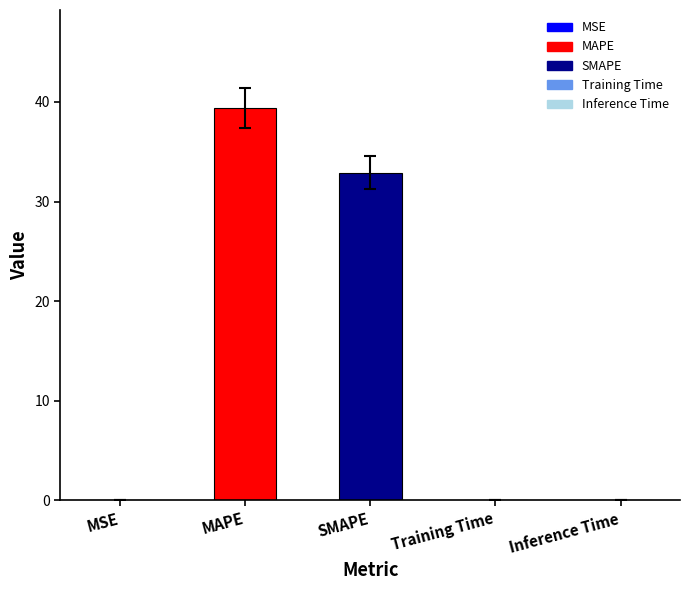

What is the sum of all values?

72.4